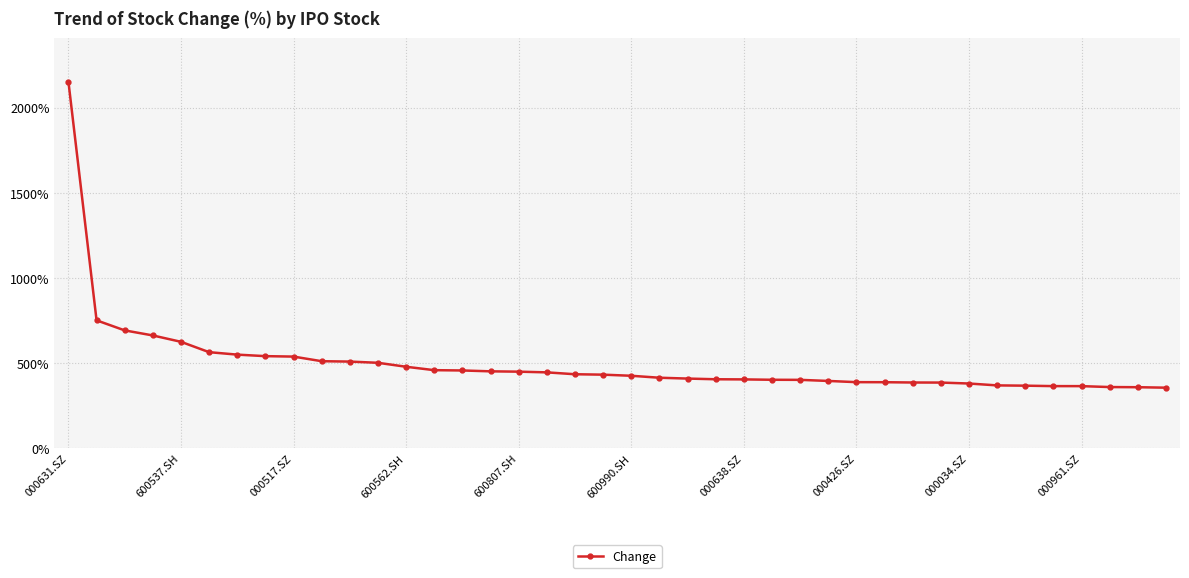

How many lines are shown in the chart?

1